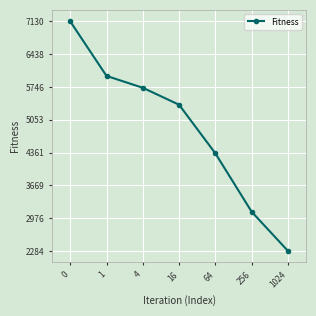

What is the value of the 7th point from the left?

2284.1